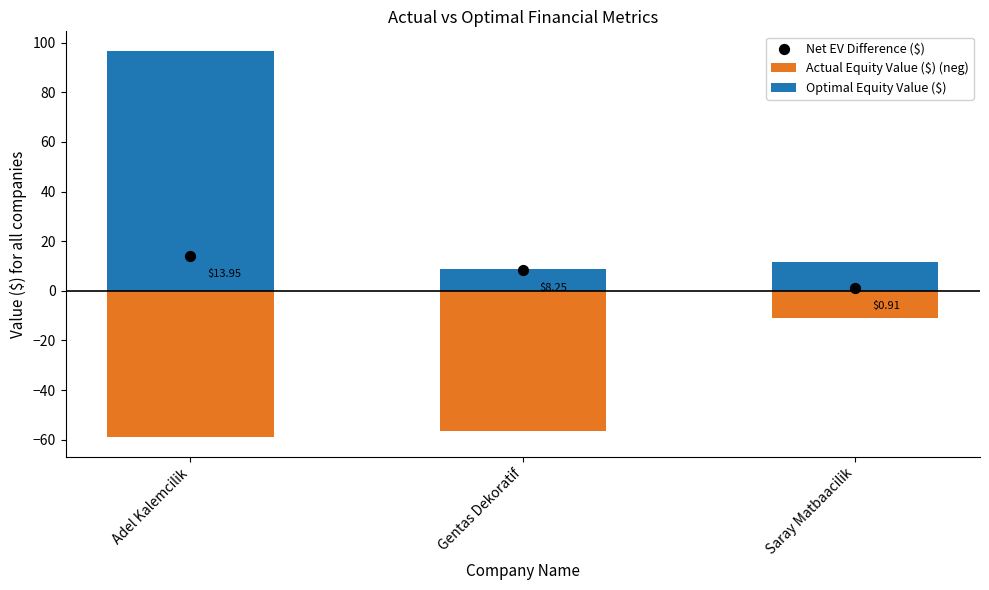

At which category is the sum across all series the highest?

Adel Kalemcilik